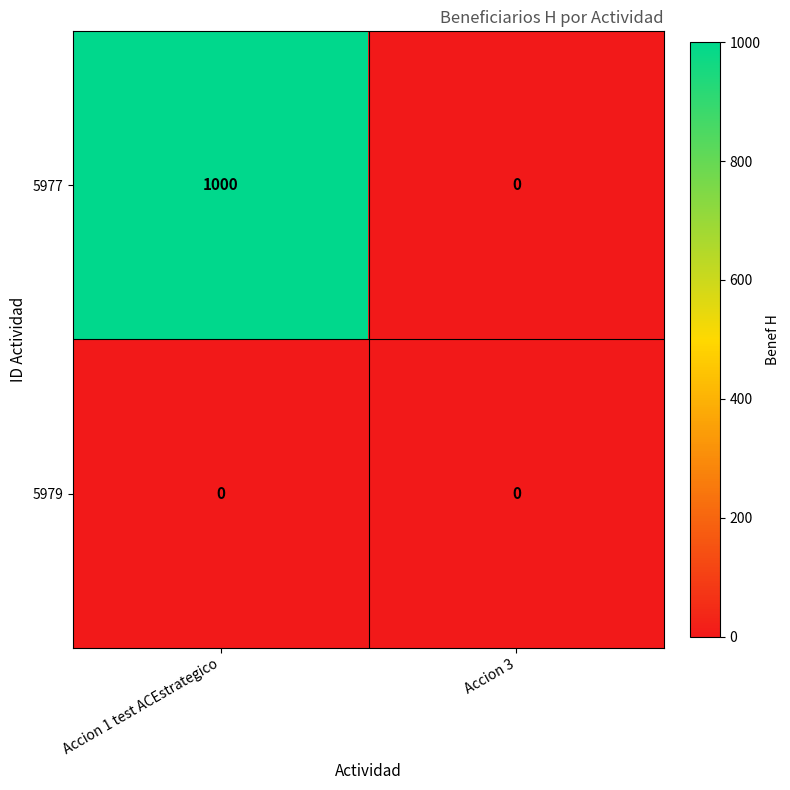

Which label corresponds to the largest value in the chart?

Accion 1 test ACEstrategico